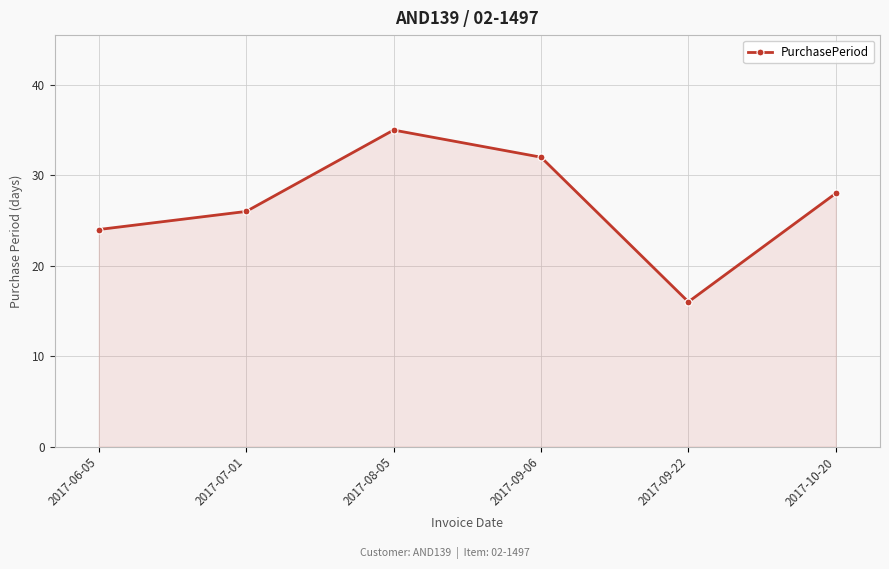

Rank the categories by value from lowest to highest.

2017-09-22, 2017-06-05, 2017-07-01, 2017-10-20, 2017-09-06, 2017-08-05